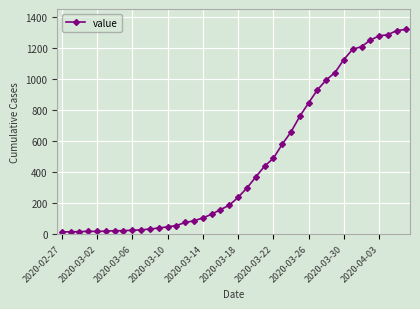

What is the difference between the maximum and minimum values?

1307